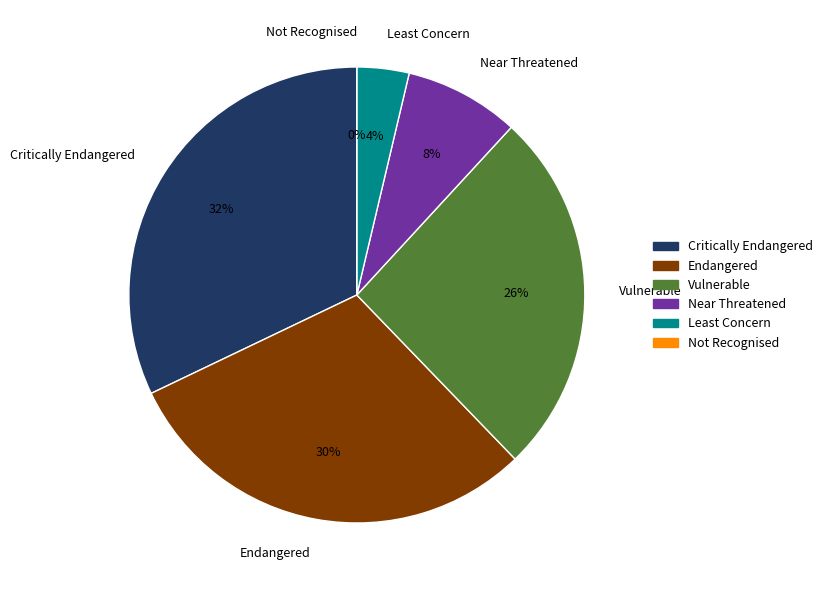

Which slice is the smallest?

Not Recognised